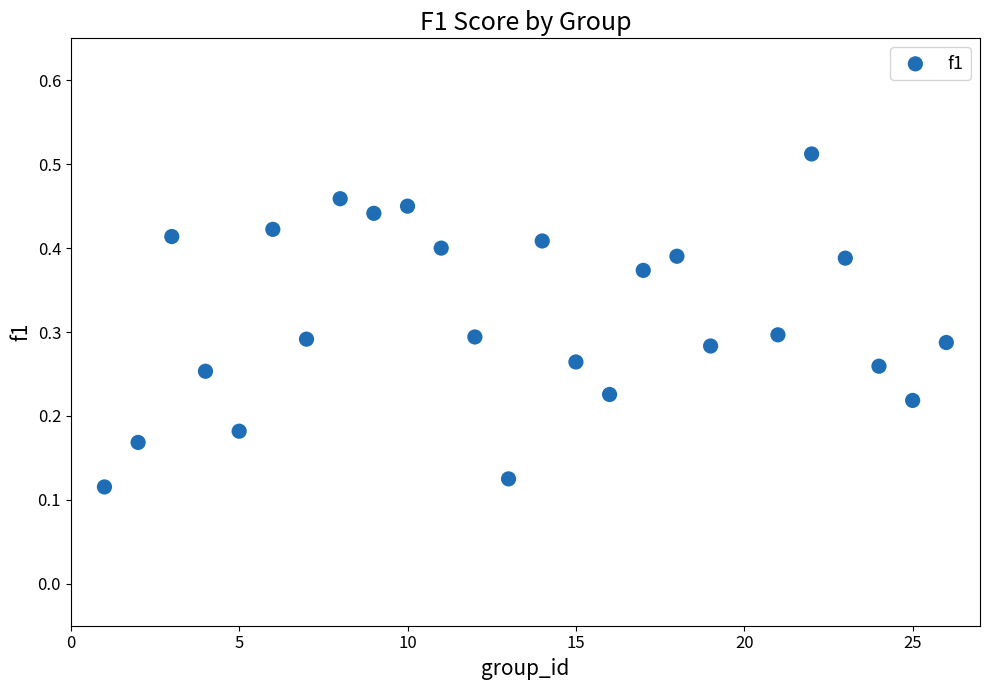

What is the range of X values (max minus min)?

25.0